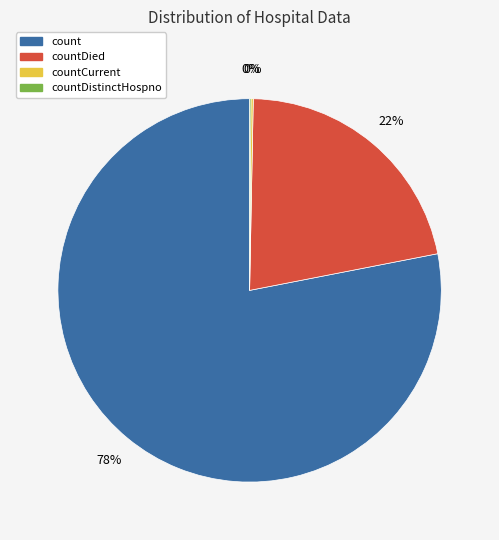

Does any single category account for the majority?

Yes